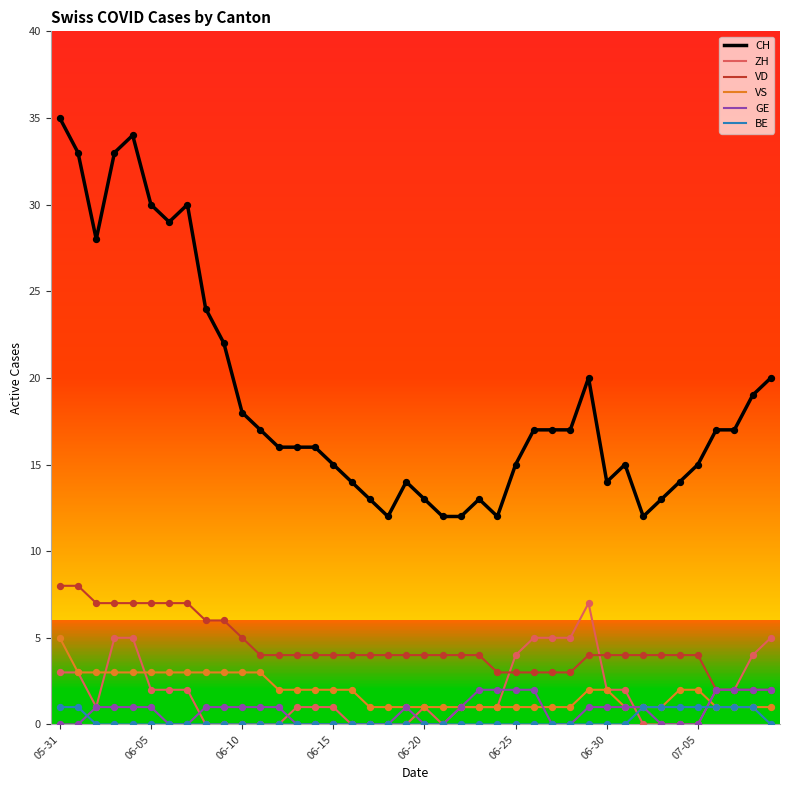

Which series has the largest range (max minus min)?

CH